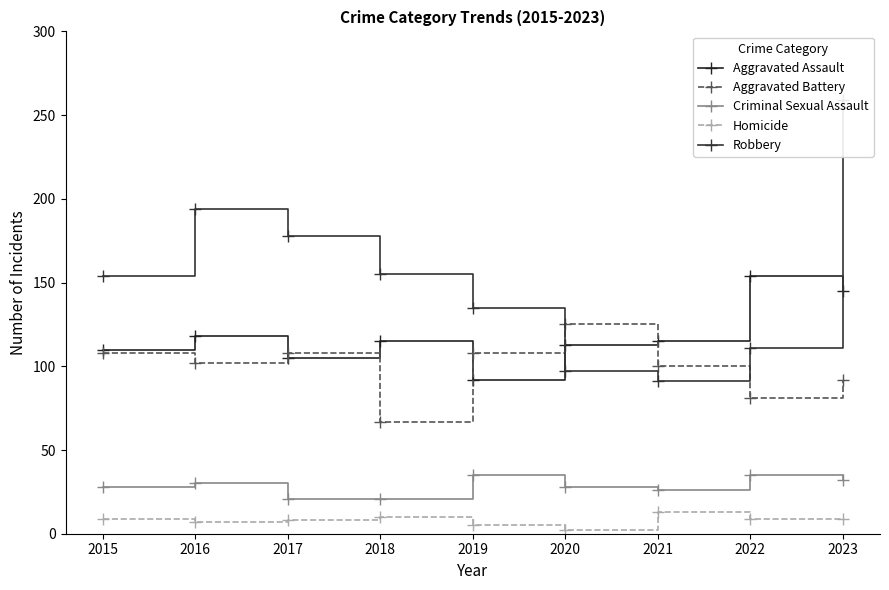

Which series has the widest spread of values?

Robbery